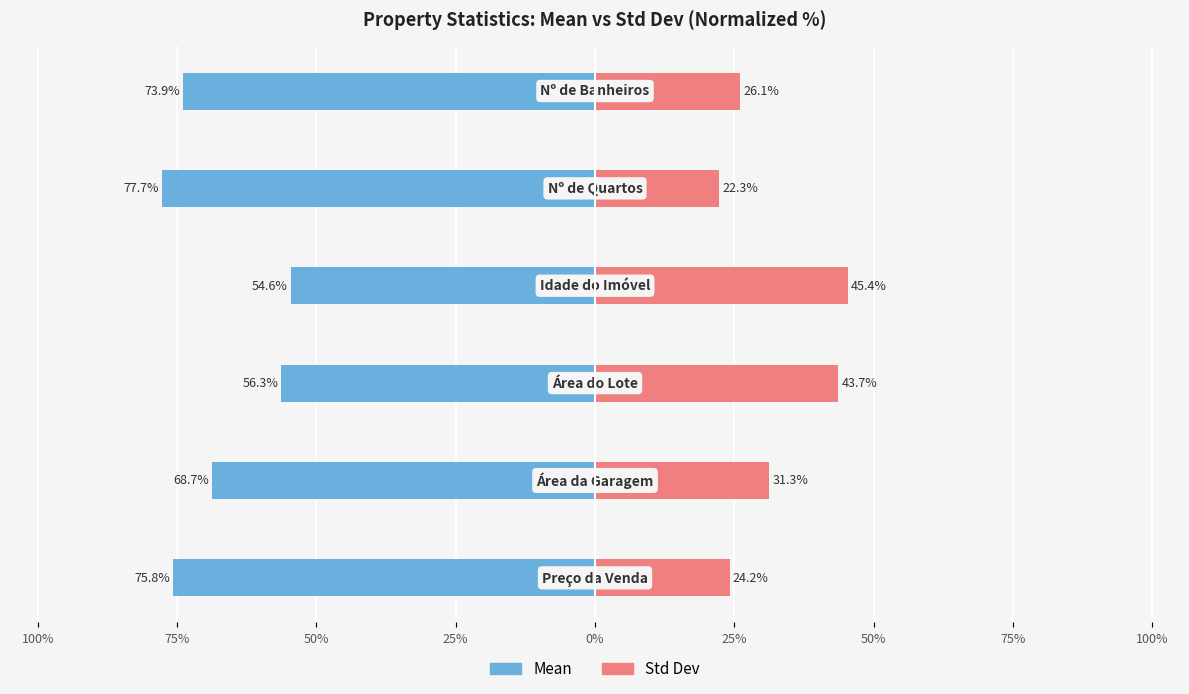

Does the chart contain any negative values?

Yes